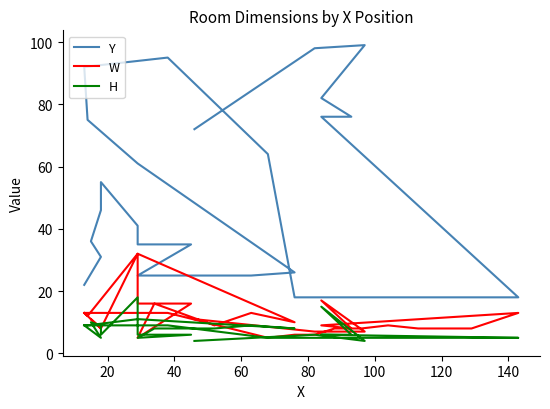

Does the chart display data point markers on the line(s)?

No